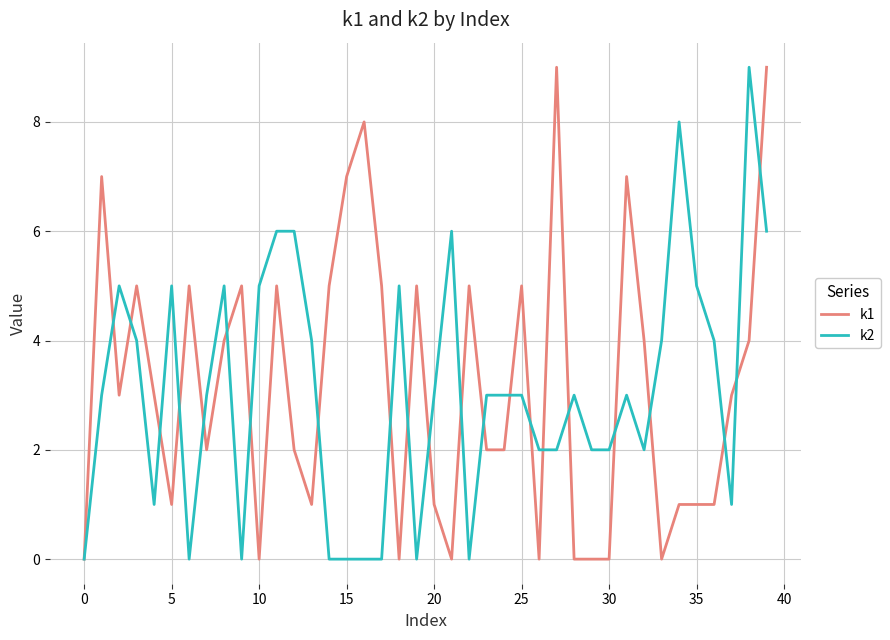

What is the greatest value displayed?

9